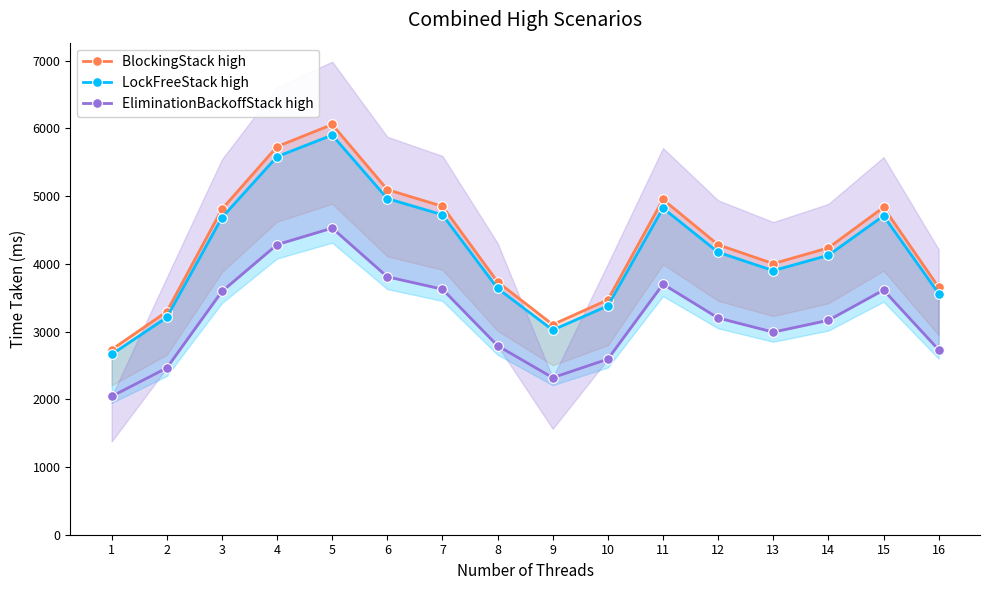

How many series are shown in this chart?

3